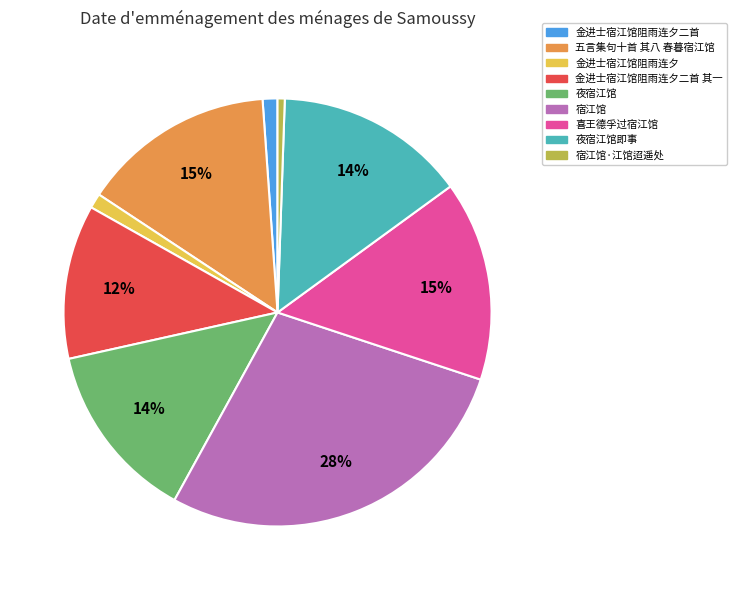

Is there a majority slice in this chart?

No